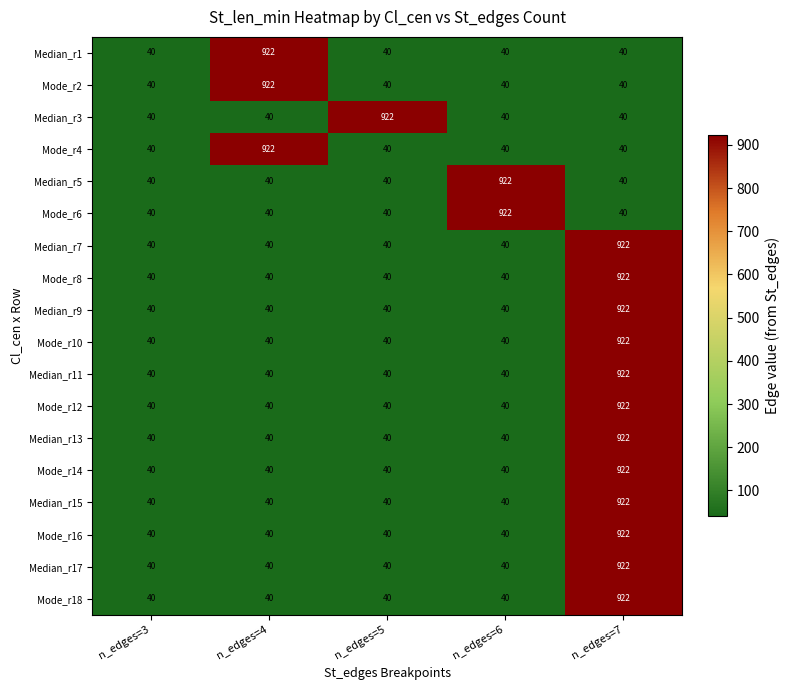

What is the sum of all Median_r7 values?

1082